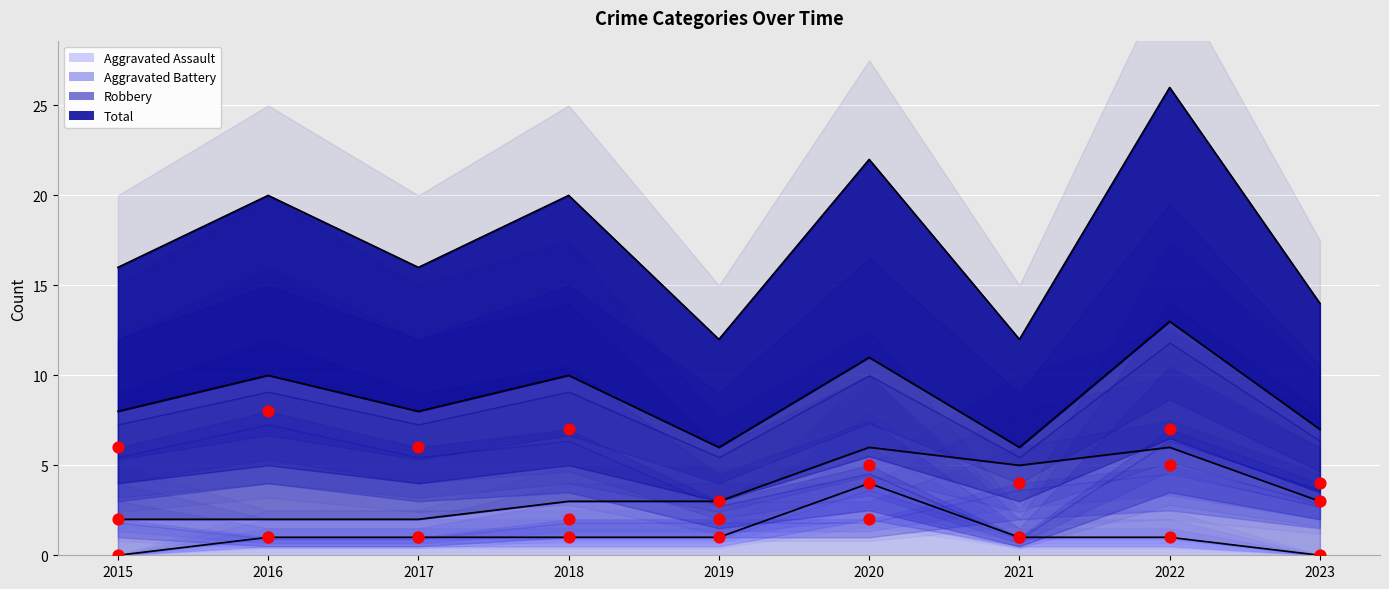

Which series has the largest total across all categories?

Total